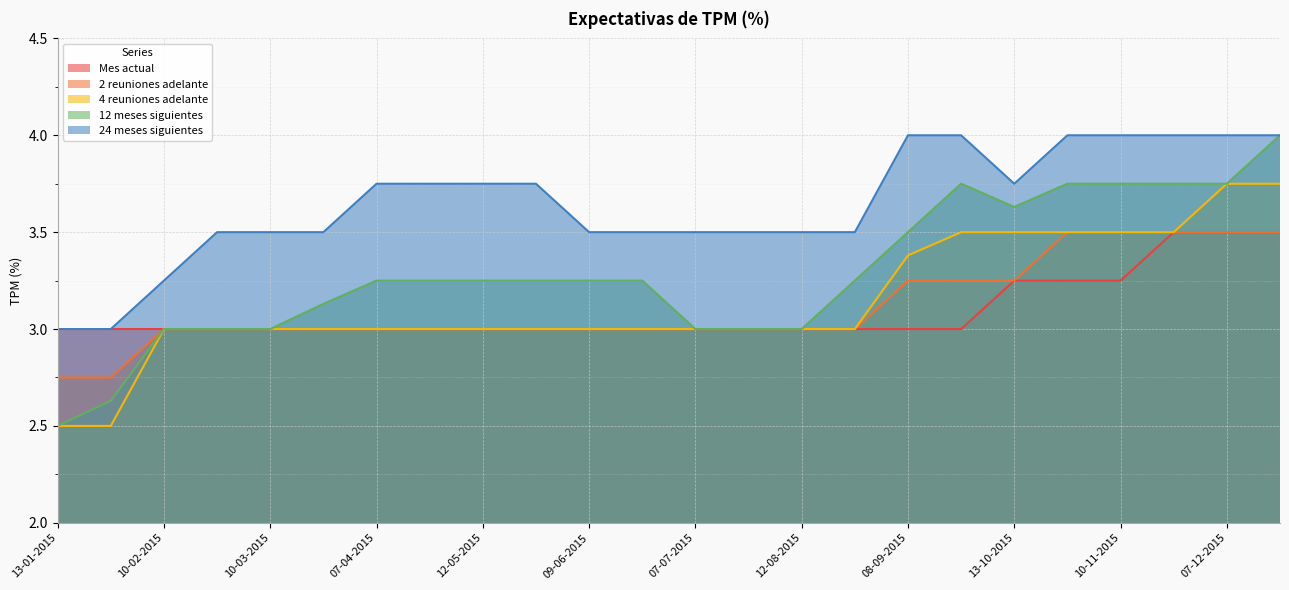

True or false: 12 meses siguientes has a value of 3.2 at 09-06-2015.

True